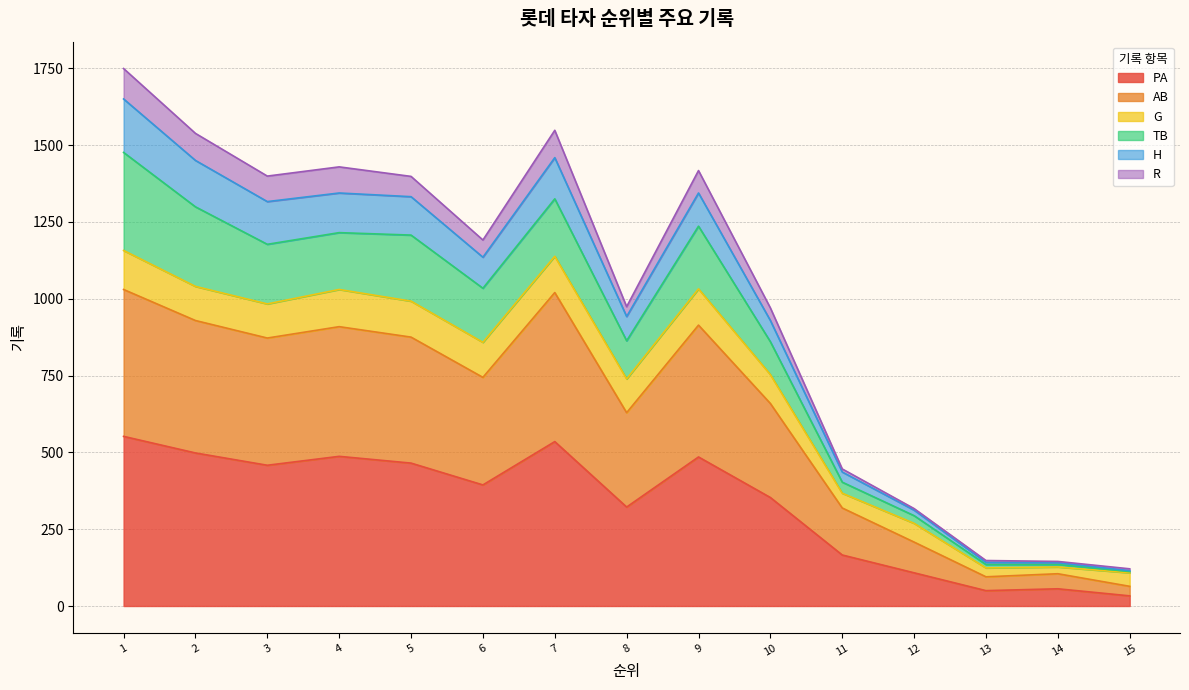

What is the highest value of the PA series?

552